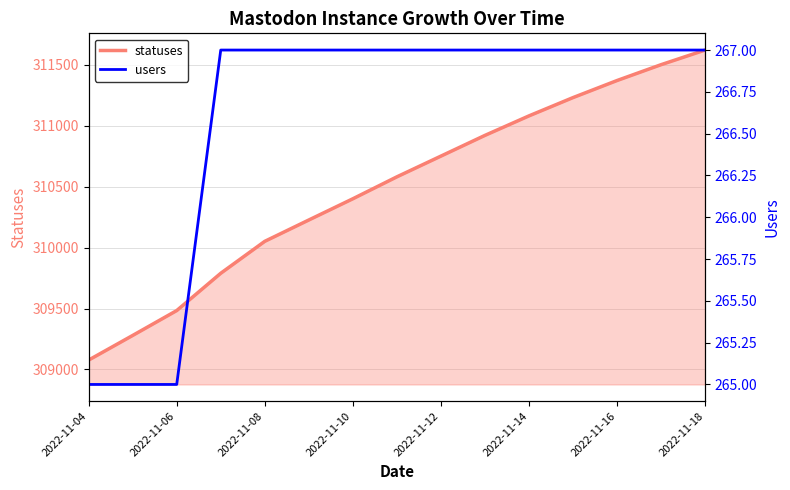

What is the difference between the maximum and minimum values in the statuses series?

2543